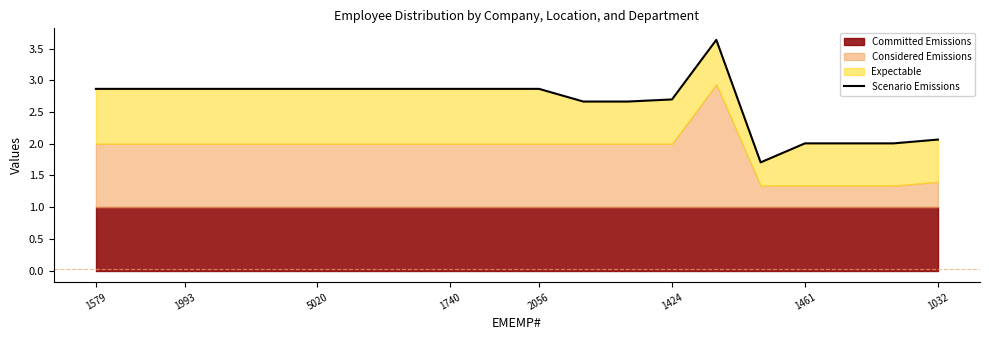

True or false: there are more than 1 points higher than both neighbors.

False